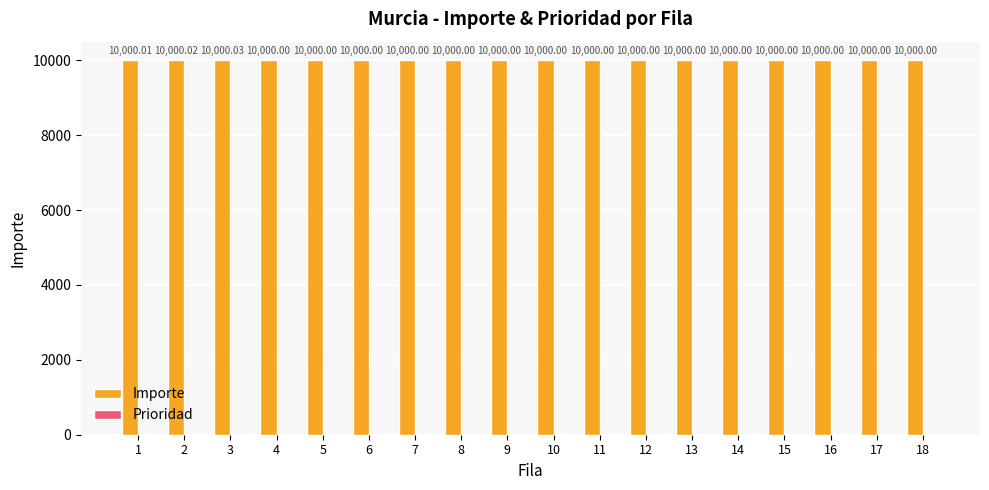

What is the total value across all series at 16?

10001.0